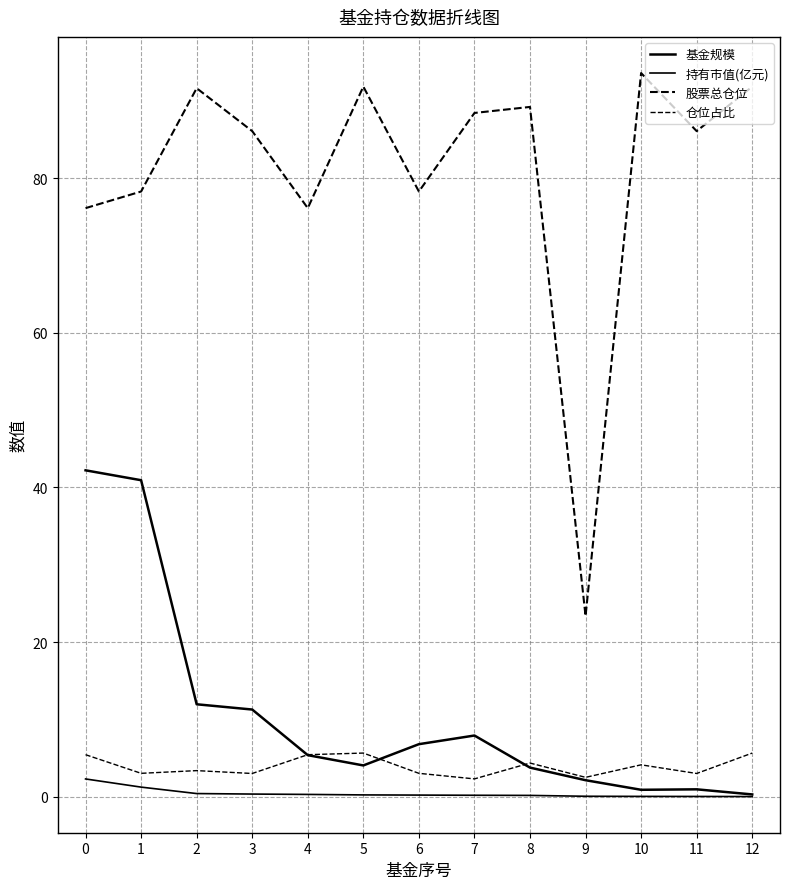

The value of 仓位占比 at 6 is 4.5. True or false?

False